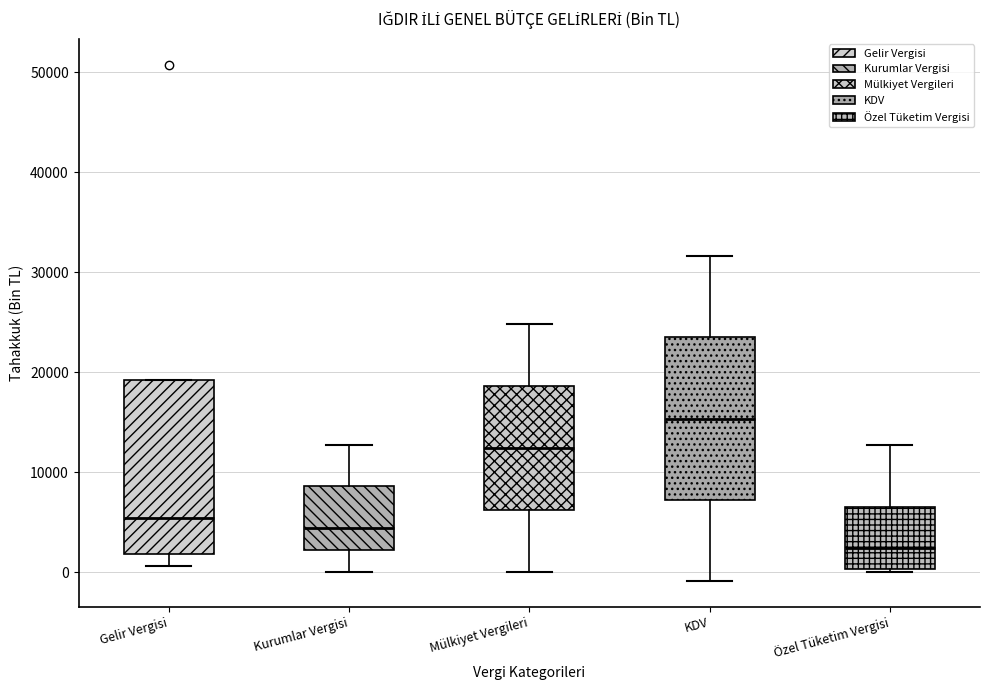

Reading left to right, transcribe this box plot: for each box, give where its median line is, the range the box spans, and where its two whiskers end, as read against the y-axis. The values are not printed on the chart, so give them approximately, as read against the axis.

Gelir Vergisi: median 5000, box 2000 to 19000, whiskers 1000 to 19000
Kurumlar Vergisi: median 4000, box 2000 to 9000, whiskers 0 to 13000
Mülkiyet Vergileri: median 12000, box 6000 to 19000, whiskers 0 to 25000
KDV: median 15000, box 7000 to 23000, whiskers -1000 to 32000
Özel Tüketim Vergisi: median 2000, box 0 to 6000, whiskers 0 (just below the box's lower edge) to 13000